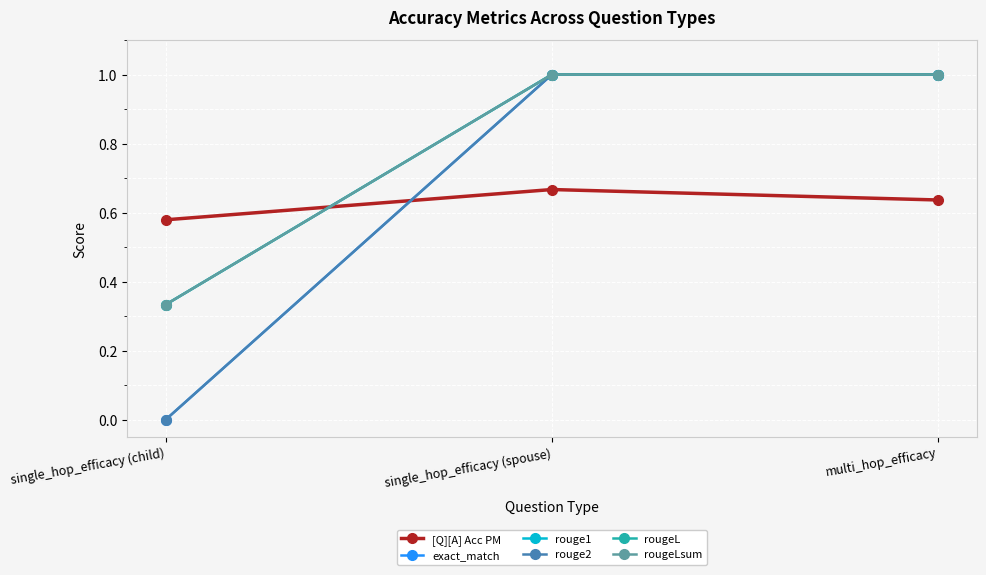

At which category is the sum across all series the highest?

single_hop_efficacy (spouse)